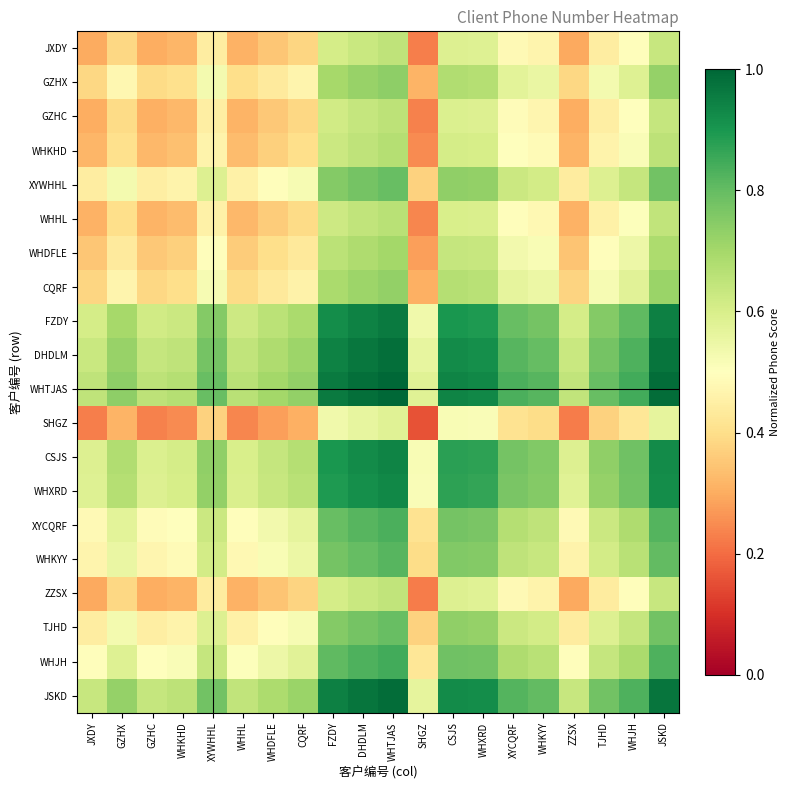

Which series has the largest total across all categories?

WHTJAS